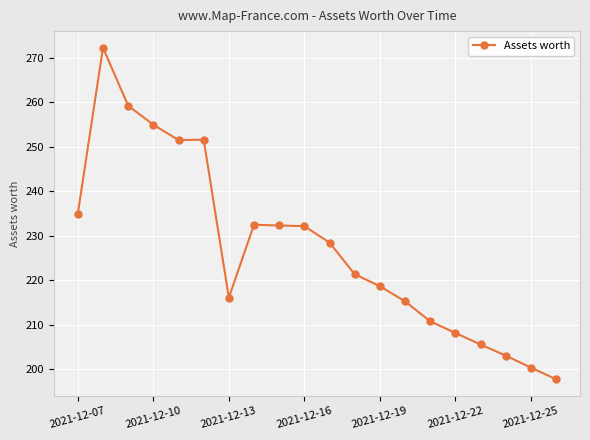

How many lines are shown in the chart?

1